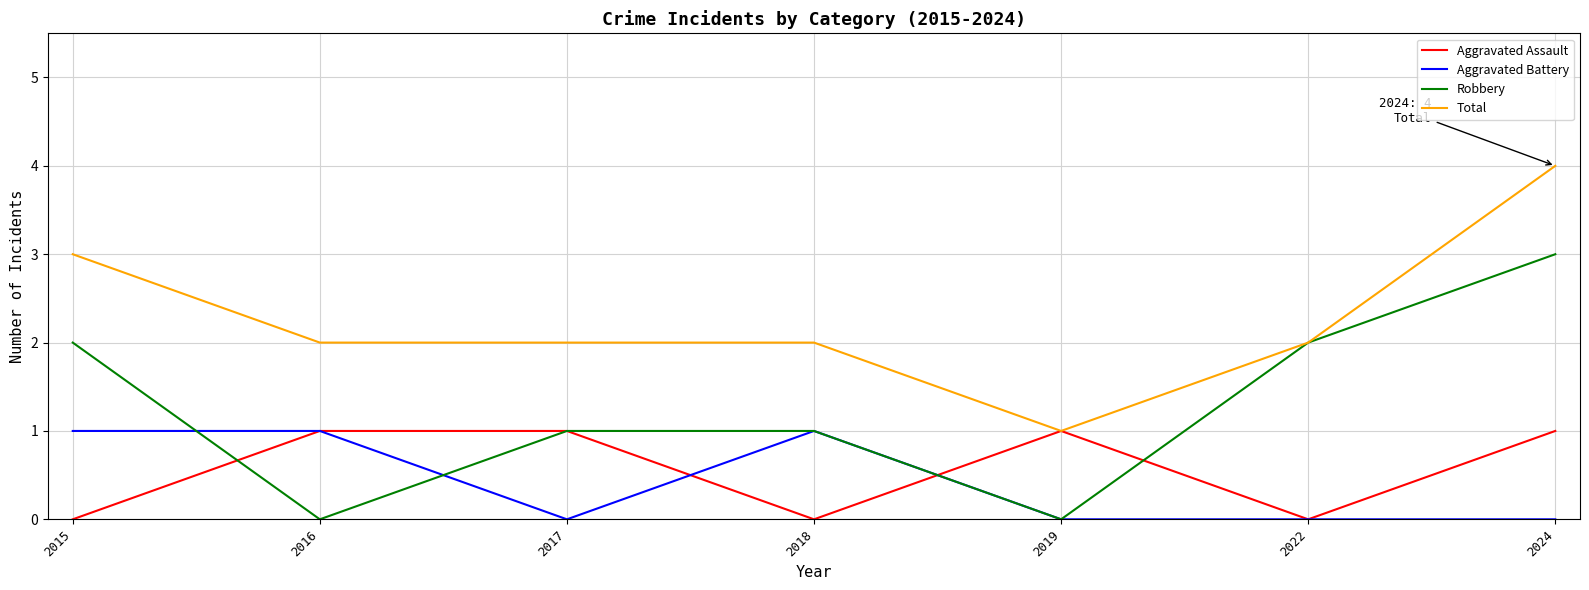

The Total series shows 2 at 2016. True or false?

True